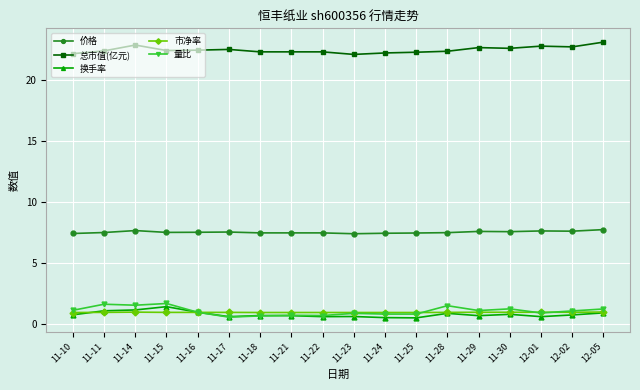

What is the sum of all 换手率 values?

14.2